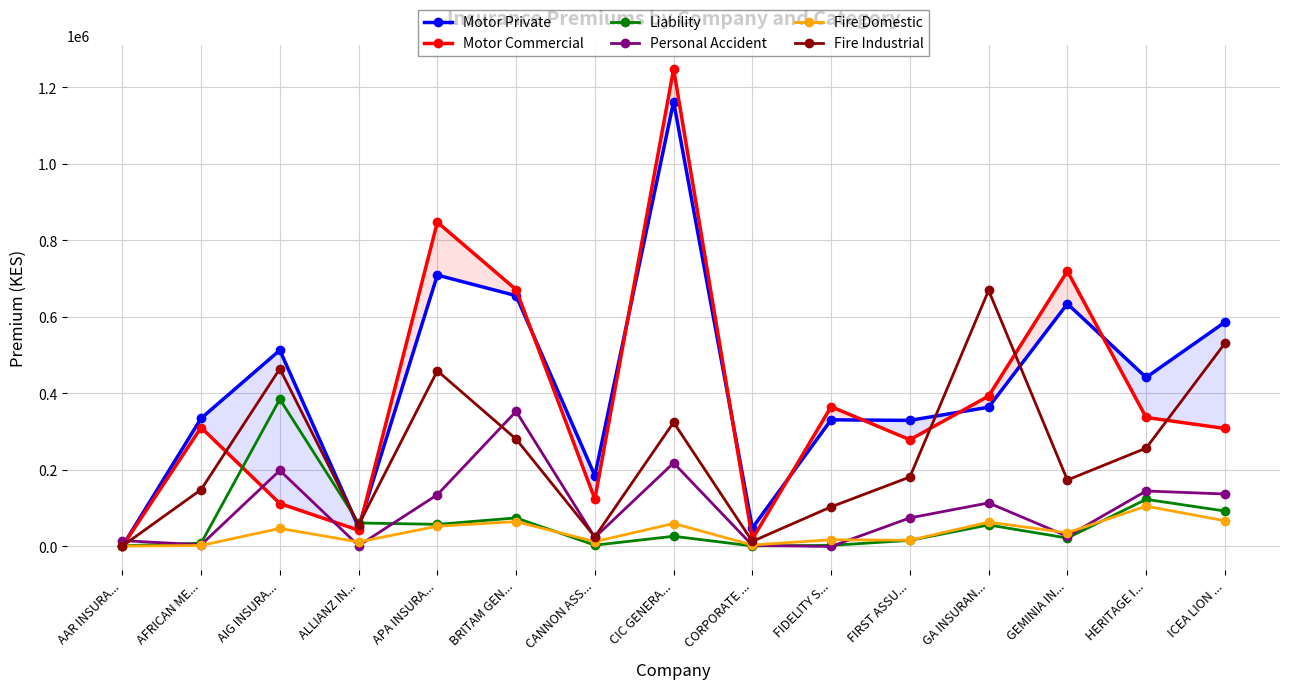

At which category does the chart reach its peak across all series?

CIC GENERA...